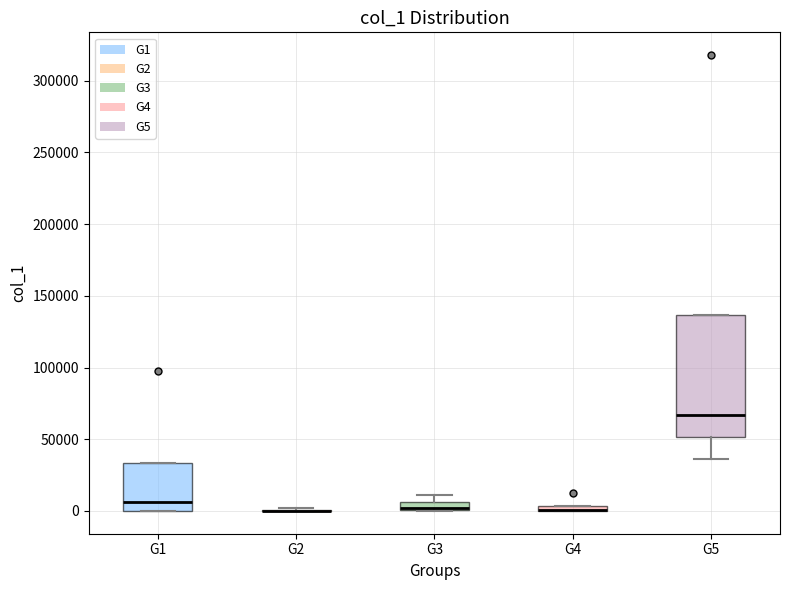

Which box is the tallest, from its lower edge to its upper edge?

G5